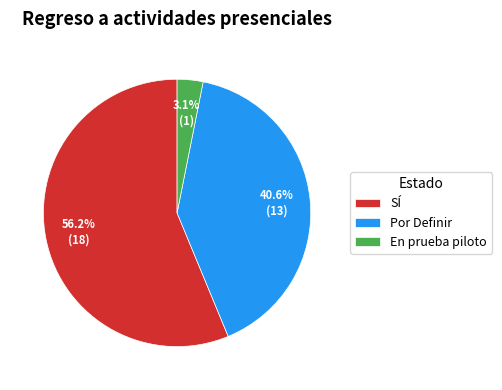

Rank the categories by value from highest to lowest.

SÍ, Por Definir, En prueba piloto